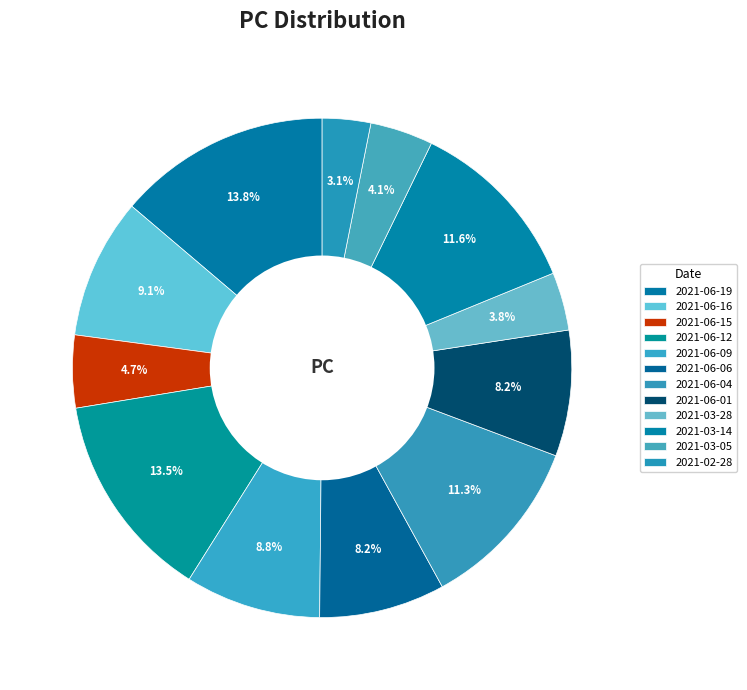

To the nearest percent, what is the combined percentage of 2021-03-14 and 2021-06-09?

20%